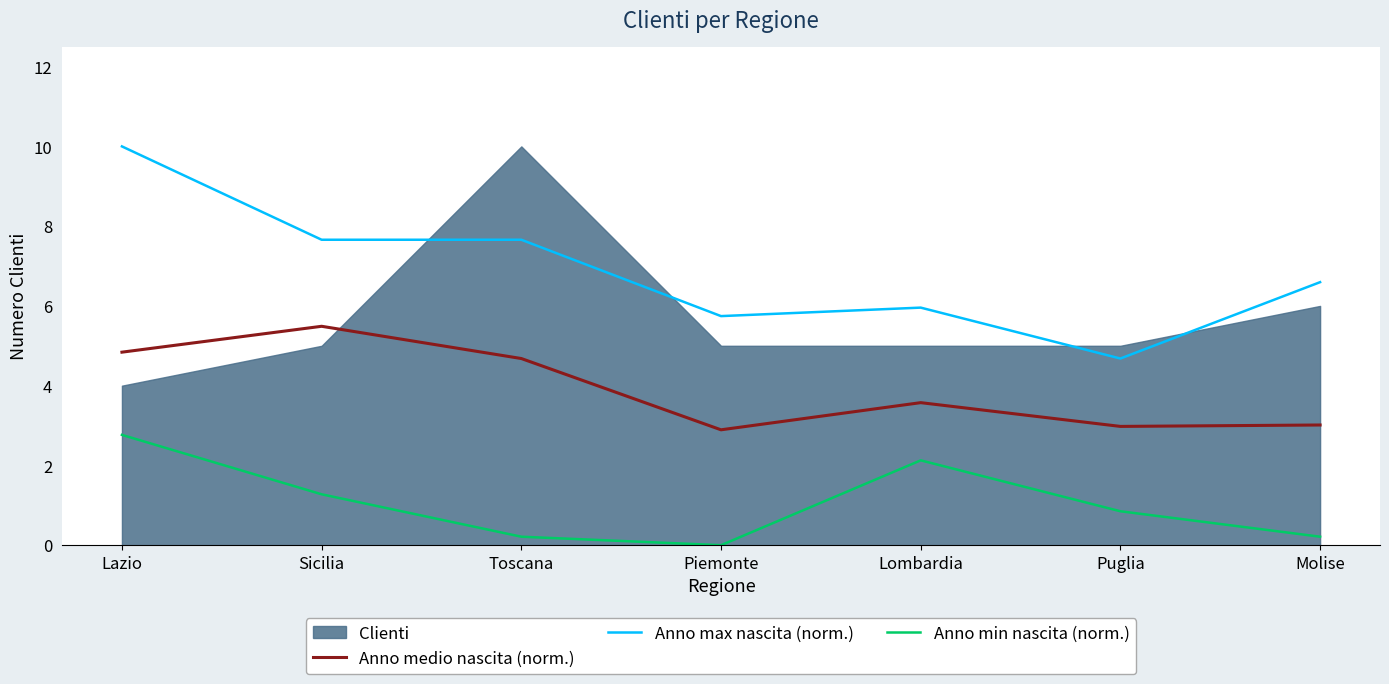

What is the approximate value of Anno max nascita (norm.) at Lombardia?

6.0